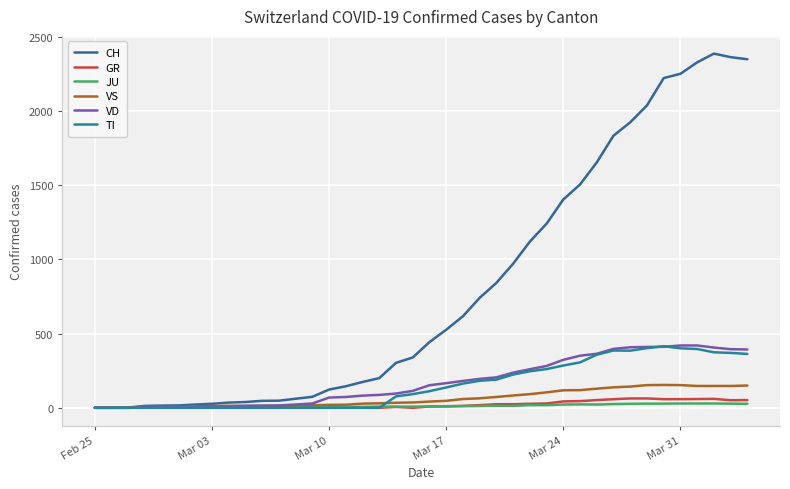

How many interior local valleys does the TI series have?

1